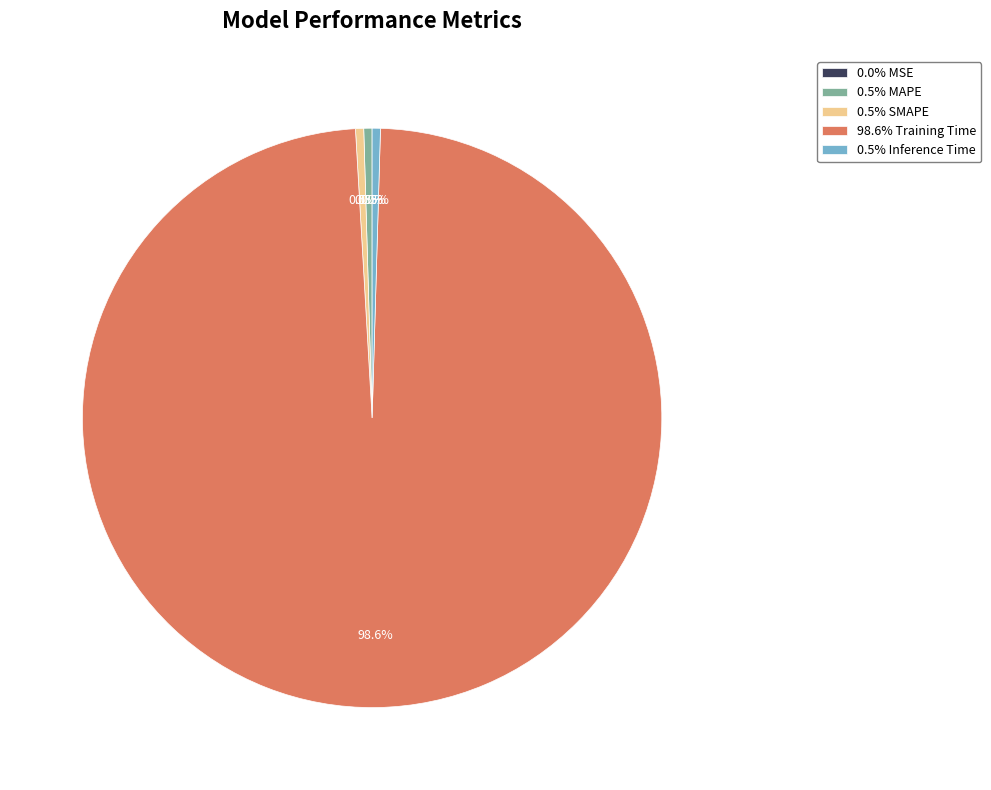

What is the largest slice in the pie chart?

98.6% Training Time